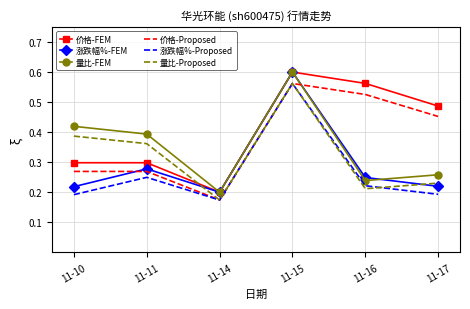

How many interior local valleys does the 量比-Proposed series have?

2